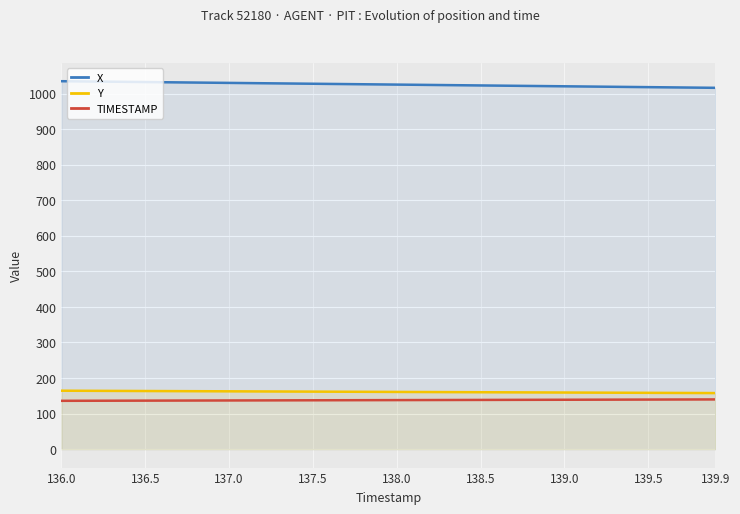

Does the chart display data point markers on the line(s)?

No